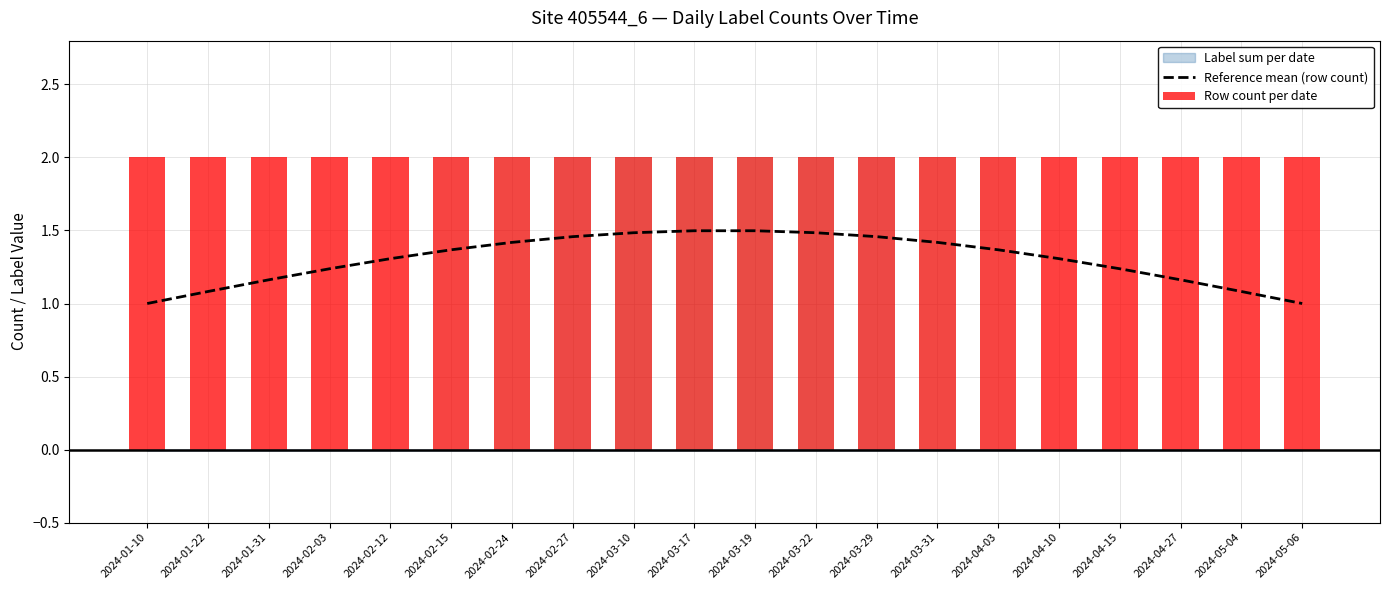

What is the difference between the highest and lowest values at 2024-02-24?

0.6